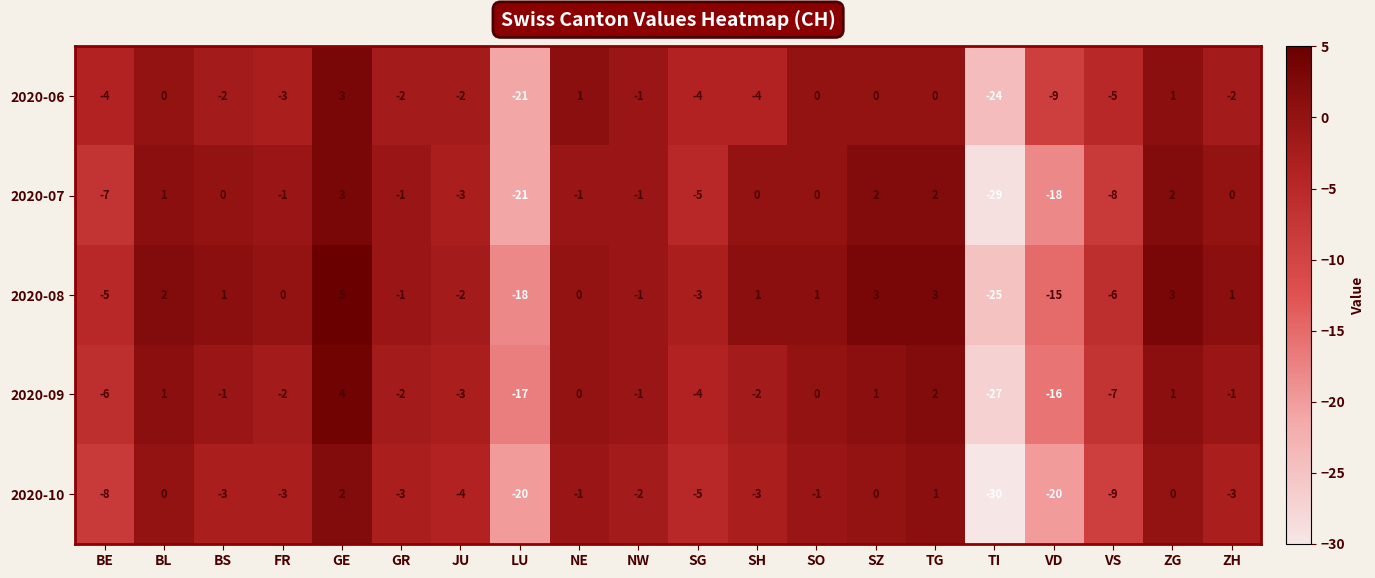

Between BE and ZG, which series saw the biggest shift?

2020-07